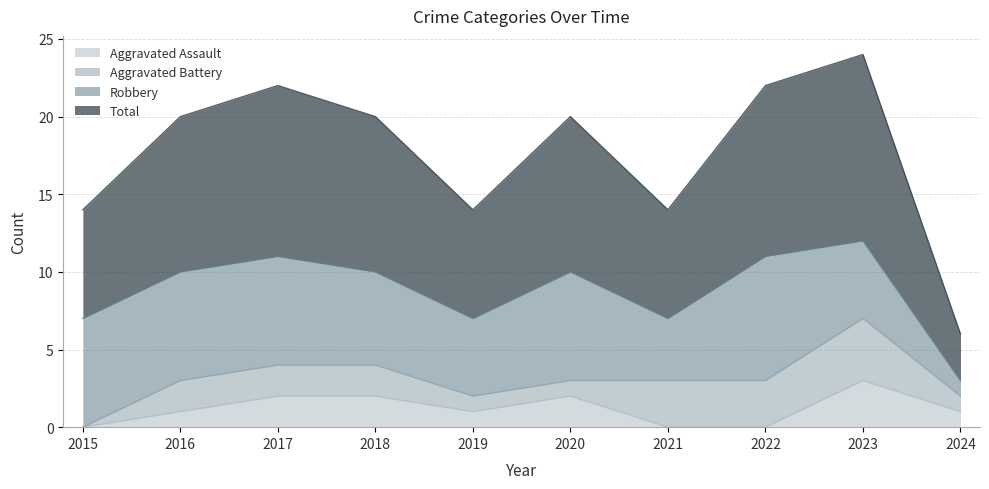

Which category has the highest value in the Aggravated Assault series?

2023